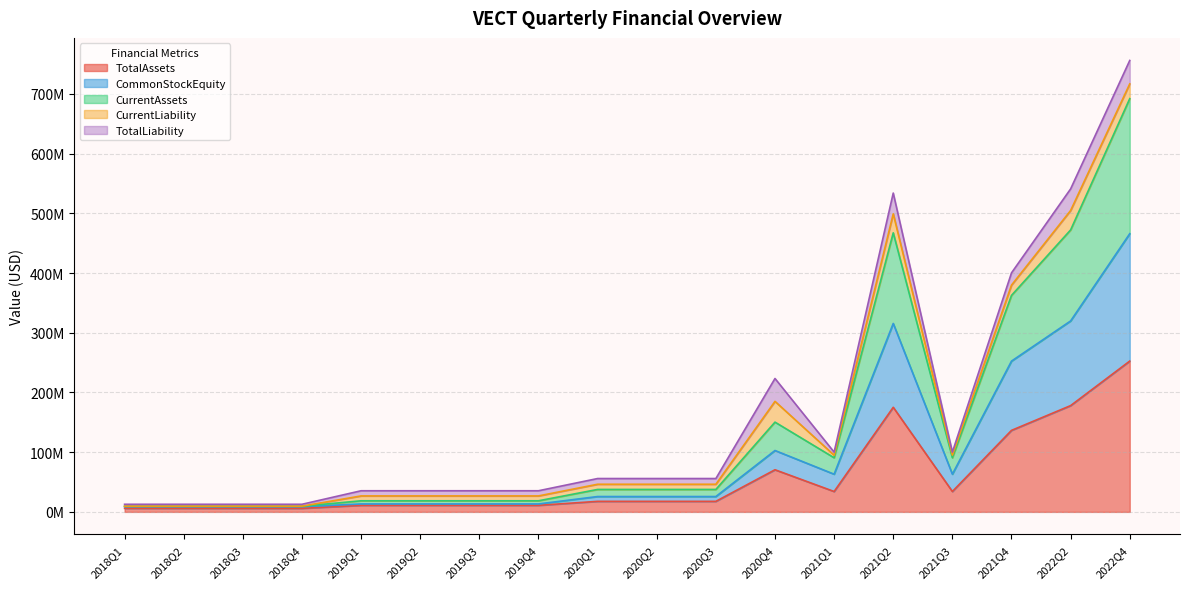

Does the chart have visible grid lines?

Yes